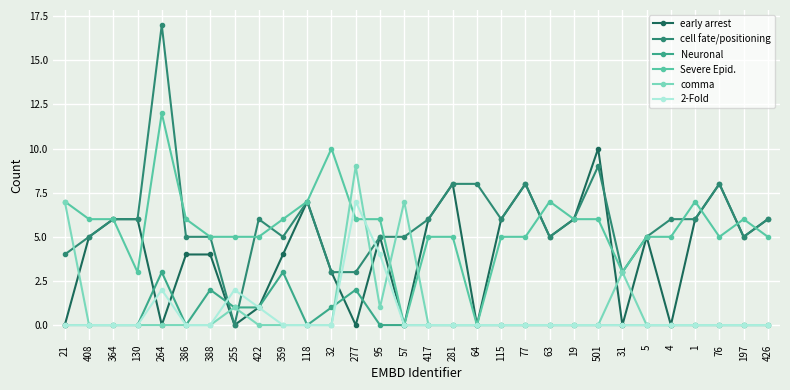

How many distinct data groups are displayed?

6